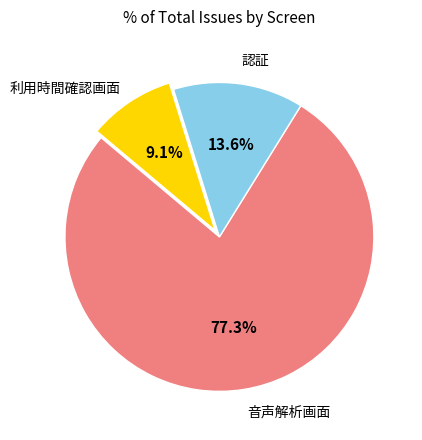

To the nearest percent, what is the average slice percentage?

33%